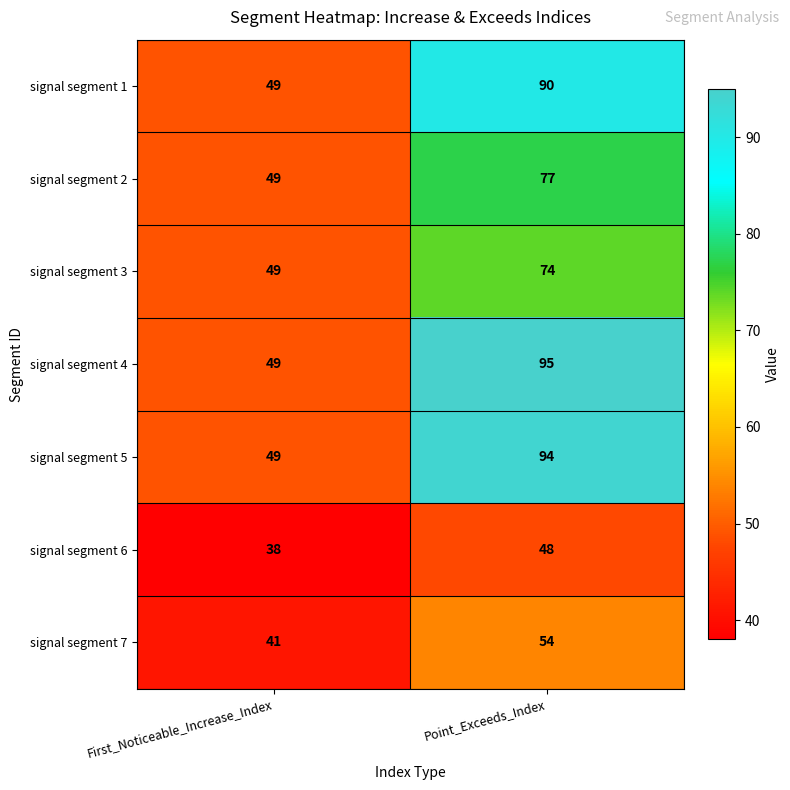

Reading left to right, what are all the values shown in this chart?

signal segment 1: 49	90
signal segment 2: 49	77
signal segment 3: 49	74
signal segment 4: 49	95
signal segment 5: 49	94
signal segment 6: 38	48
signal segment 7: 41	54